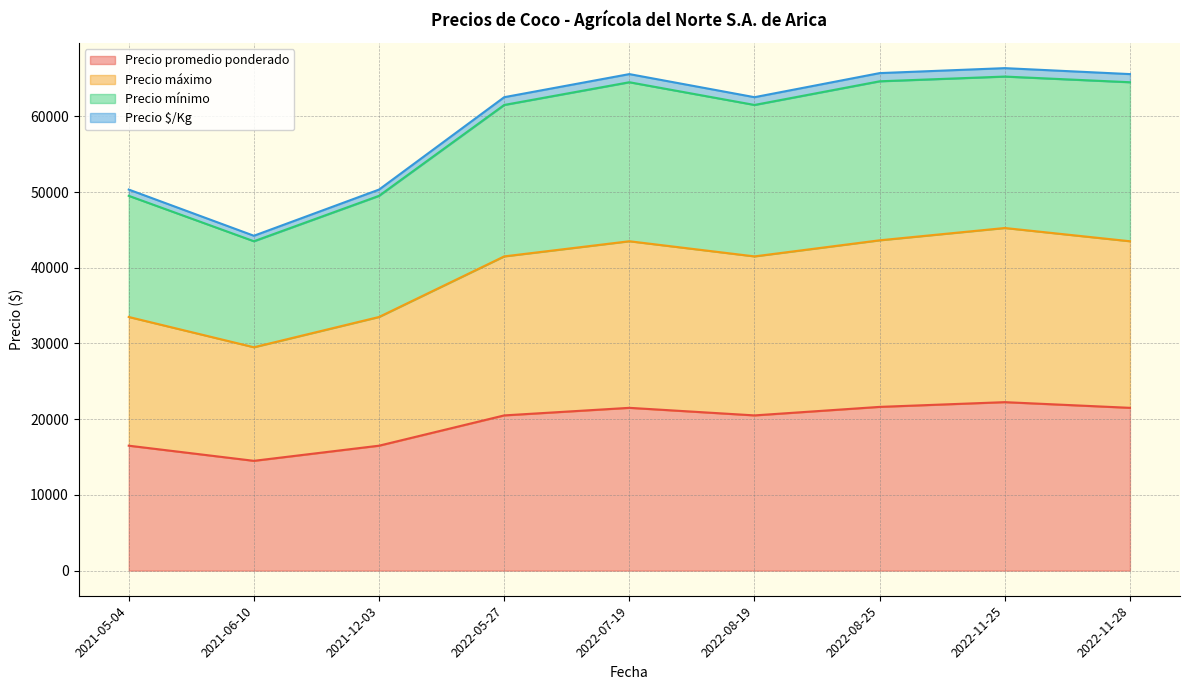

Reading right to left, list all the values displayed in this chart.

Precio promedio ponderado: 2022-11-28=21500	2022-11-25=22250	2022-08-25=21625	2022-08-19=20500	2022-07-19=21500	2022-05-27=20500	2021-12-03=16500	2021-06-10=14500	2021-05-04=16500
Precio máximo: 2022-11-28=43500	2022-11-25=45250	2022-08-25=43625	2022-08-19=41500	2022-07-19=43500	2022-05-27=41500	2021-12-03=33500	2021-06-10=29500	2021-05-04=33500
Precio mínimo: 2022-11-28=64500	2022-11-25=65250	2022-08-25=64625	2022-08-19=61500	2022-07-19=64500	2022-05-27=61500	2021-12-03=49500	2021-06-10=43500	2021-05-04=49500
Precio $/Kg: 2022-11-28=65575	2022-11-25=66362	2022-08-25=65706	2022-08-19=62525	2022-07-19=65575	2022-05-27=62525	2021-12-03=50325	2021-06-10=44225	2021-05-04=50325